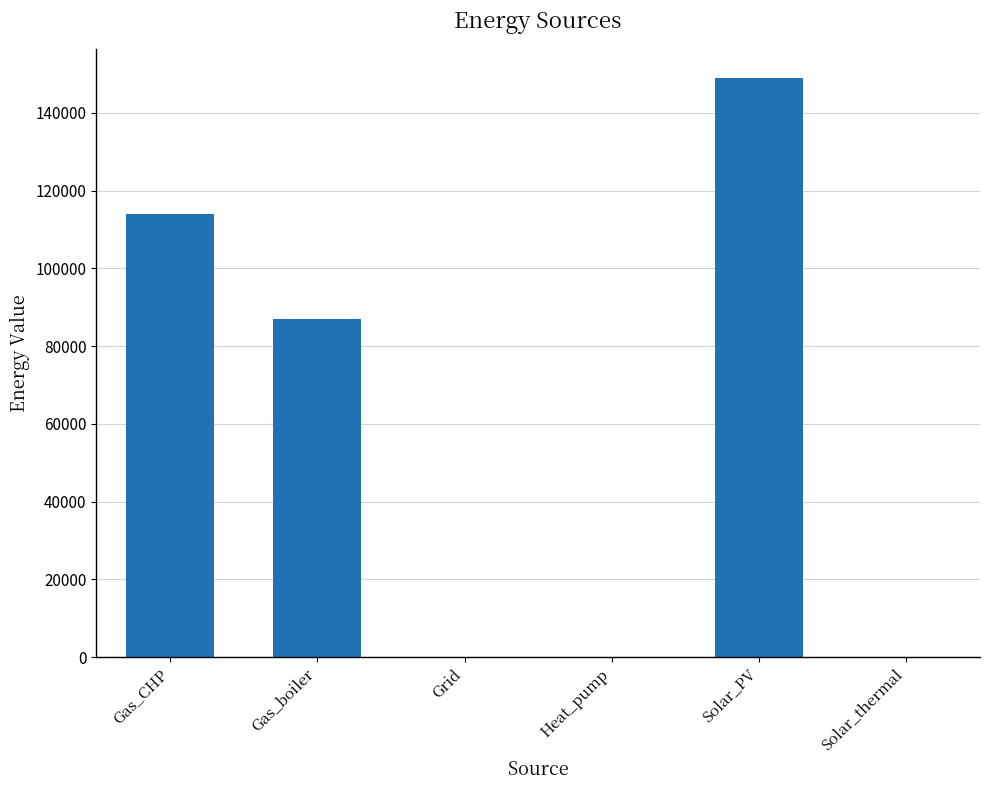

How many categories are shown in the chart?

6